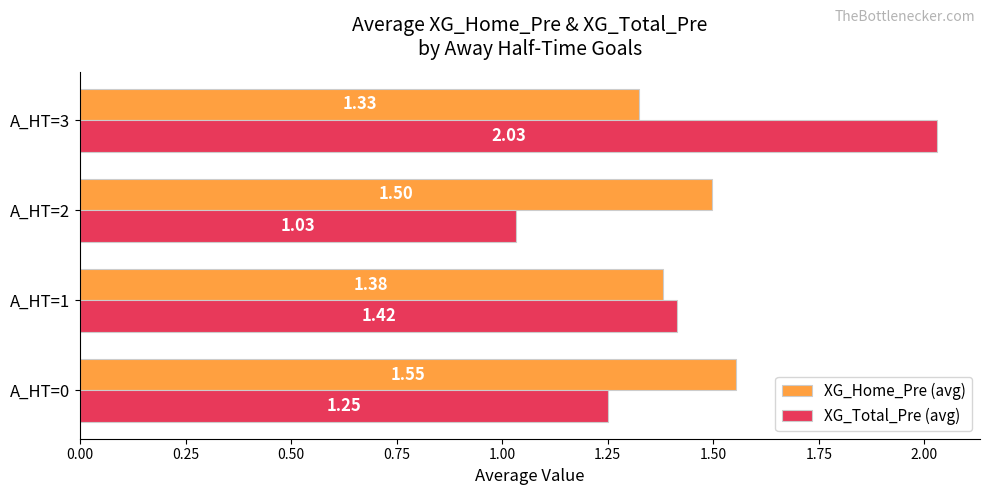

At A_HT=1, list the series in order from largest to smallest.

XG_Total_Pre (avg), XG_Home_Pre (avg)